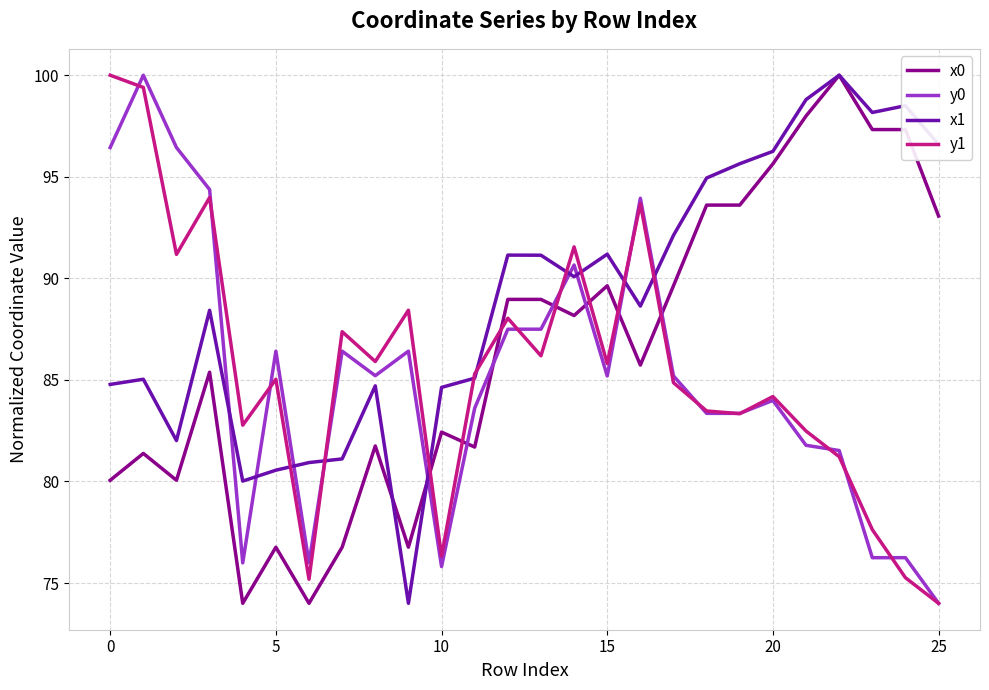

Is this an area chart (filled region under the line)?

No